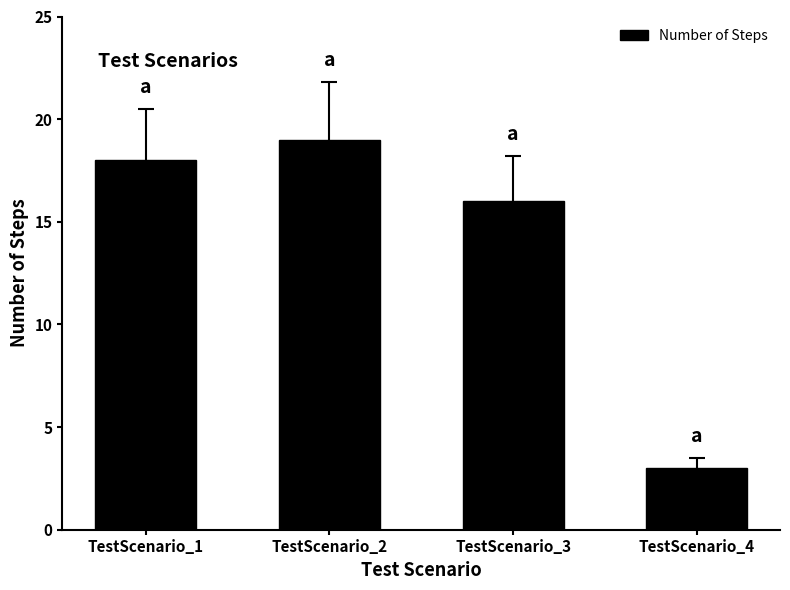

How many bars are there in total?

4